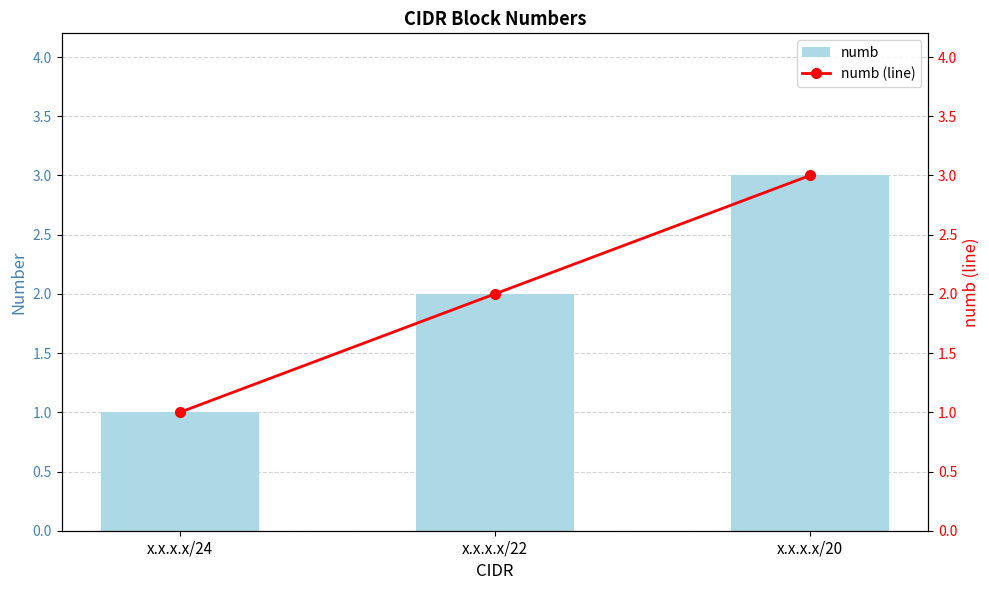

Which series changed the most between x.x.x.x/22 and x.x.x.x/20?

numb